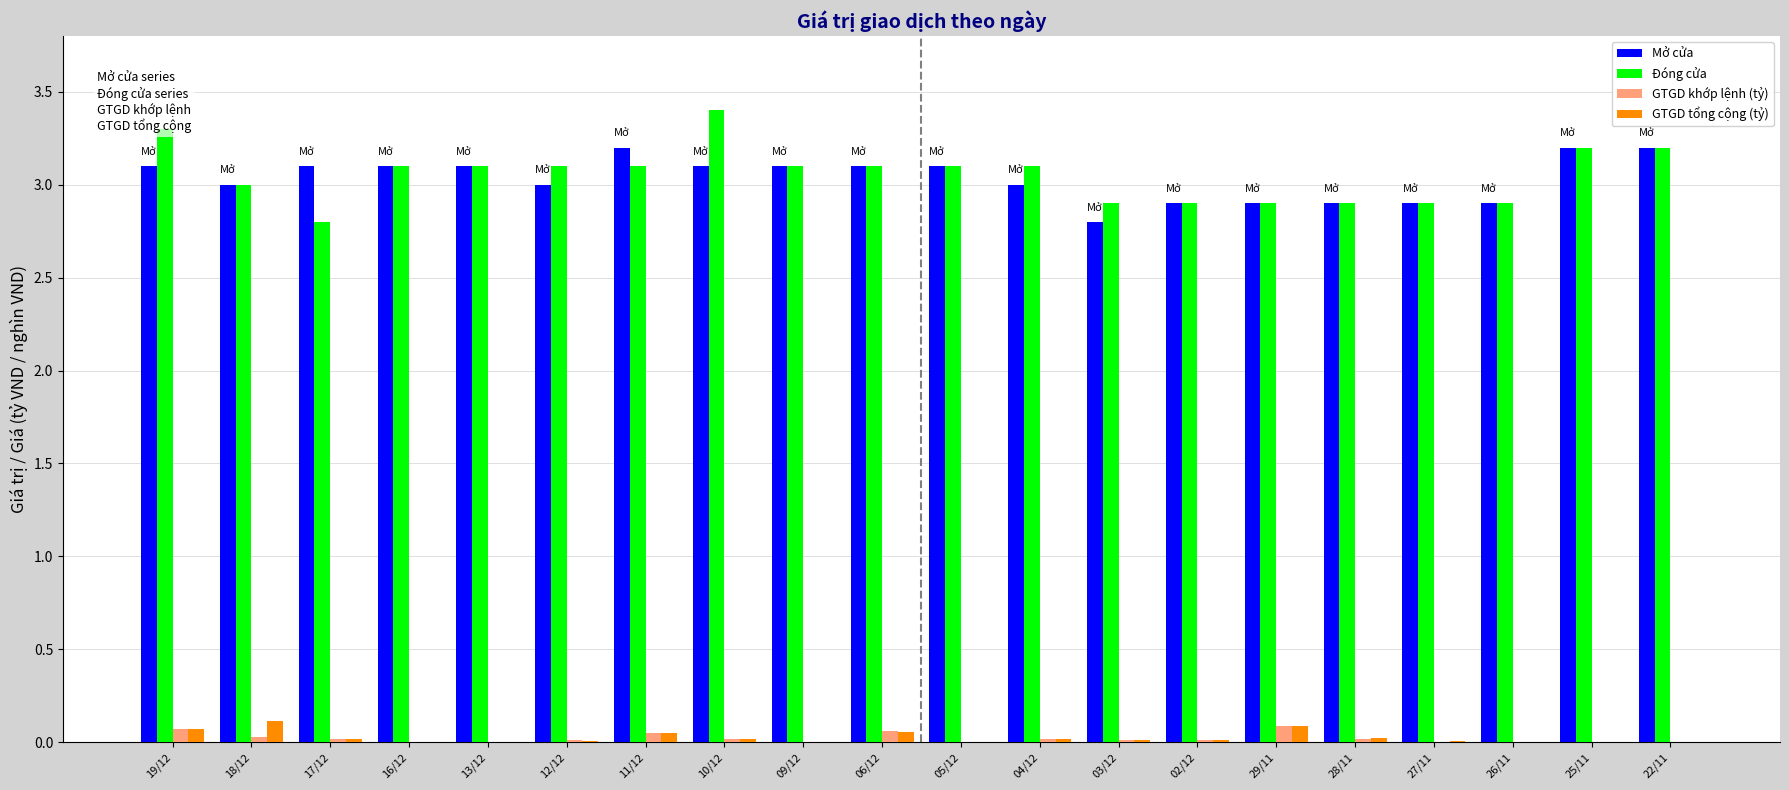

How many categories are shown in the chart?

20